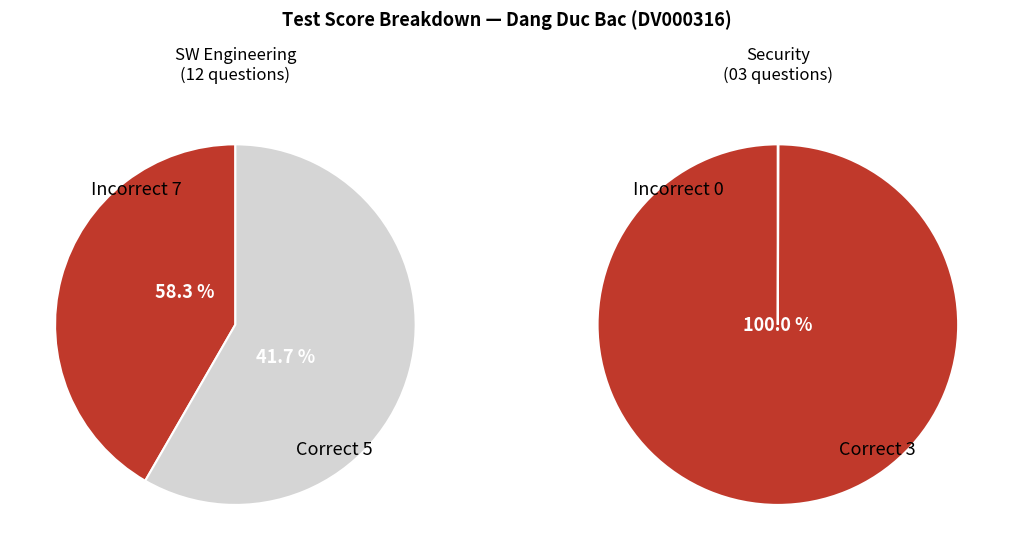

To the nearest percent, what is the average slice percentage?

50%